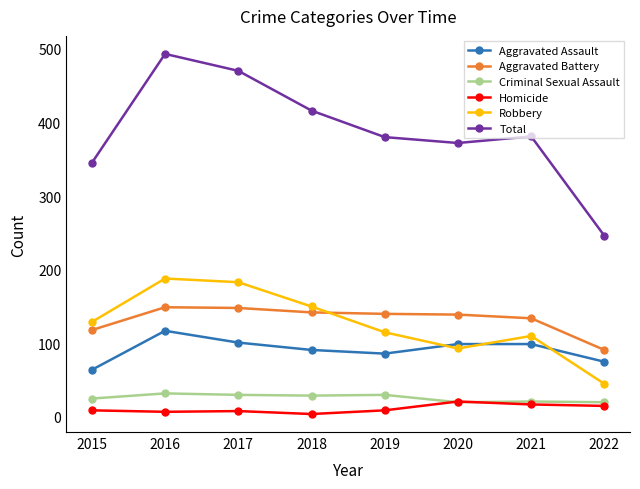

True or false: Homicide and Robbery intersect in this chart.

False